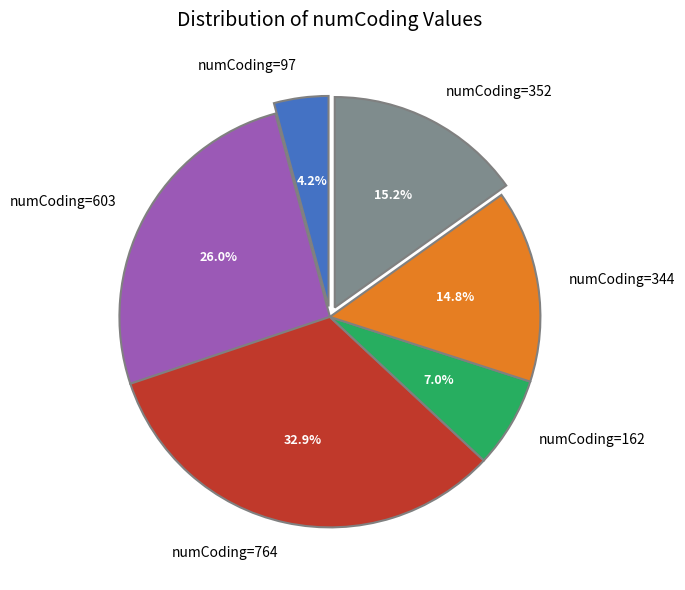

Is there a majority slice in this chart?

No